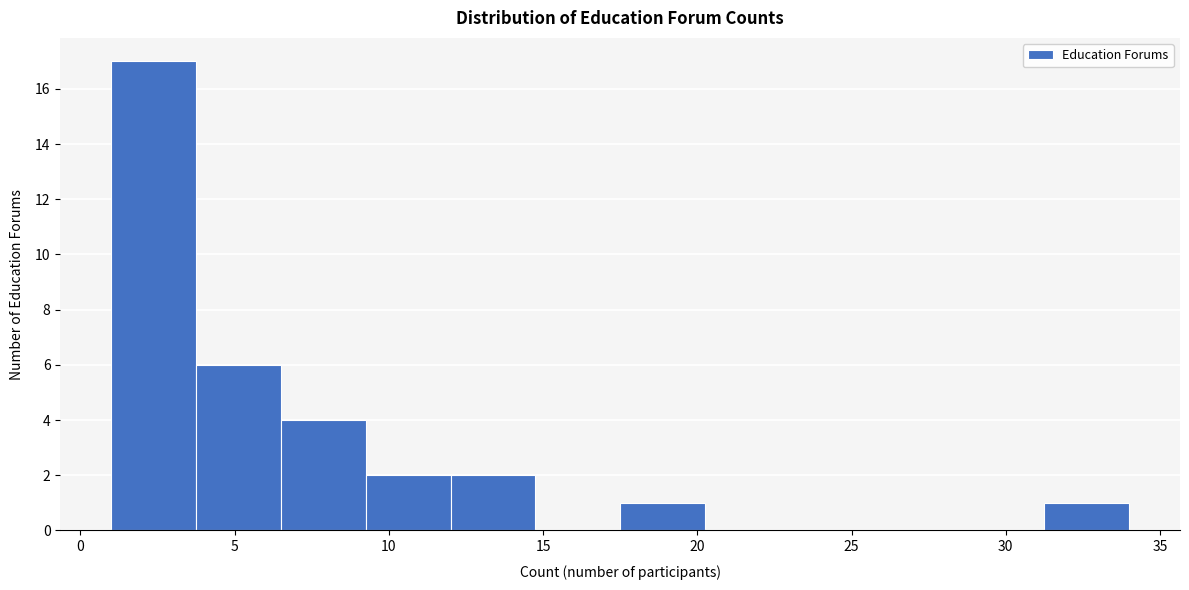

Which range on the x-axis has the tallest bar?

1.00 to 3.75